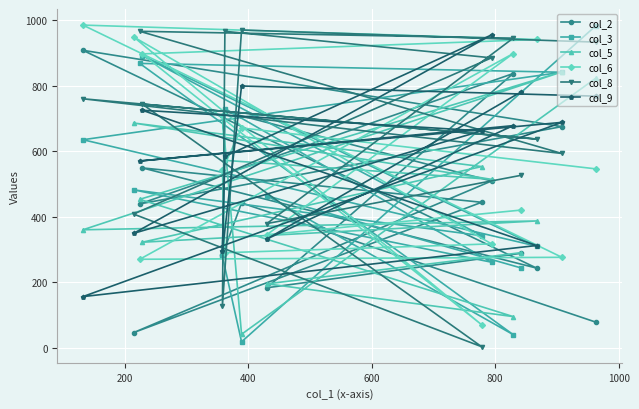

What are all the series names shown in the legend?

col_2, col_3, col_5, col_6, col_8, col_9